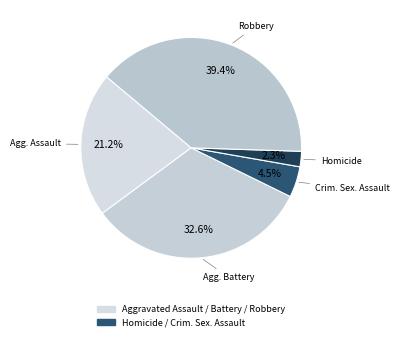

How many slices are in this pie chart?

5